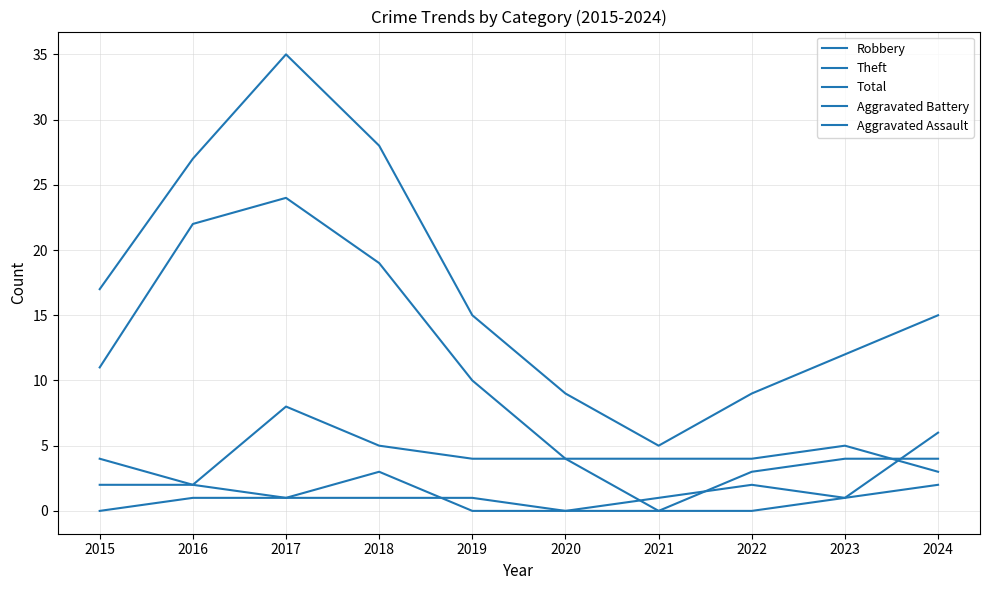

Between 2020 and 2017, which is larger?

2017